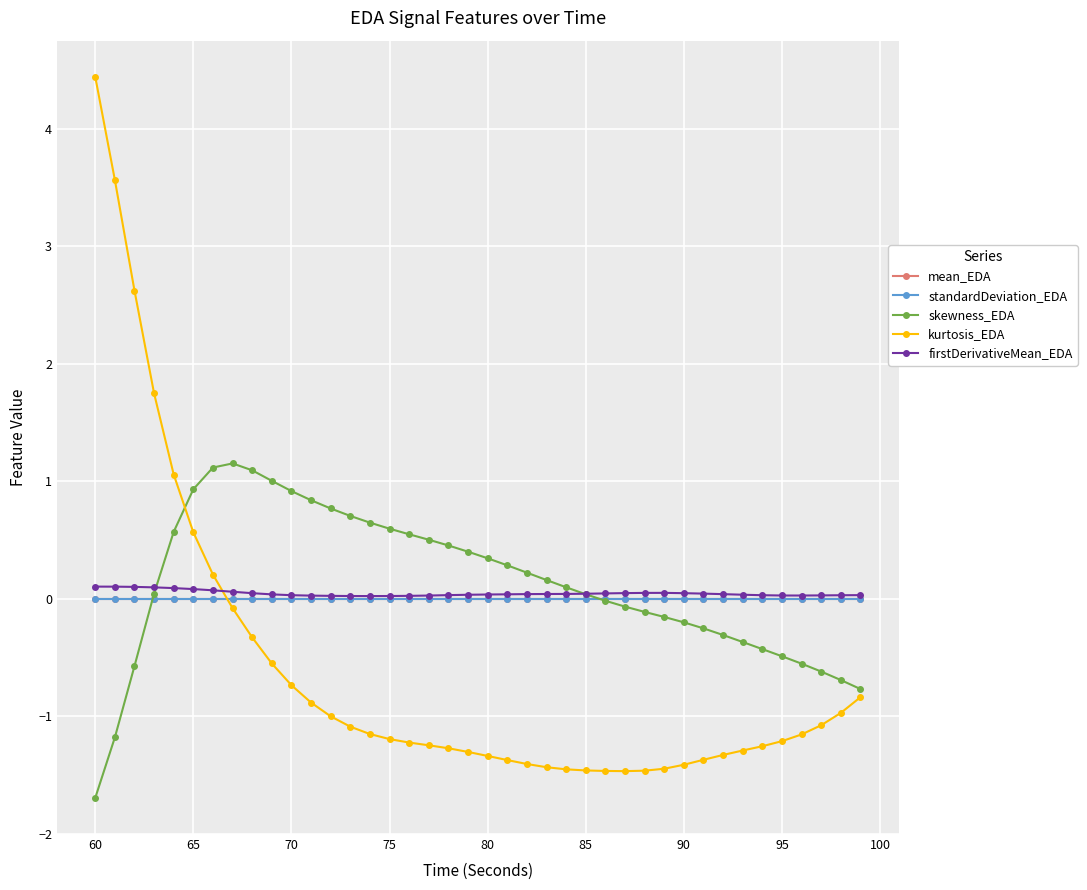

At how many categories does at least one series exceed 2?

3